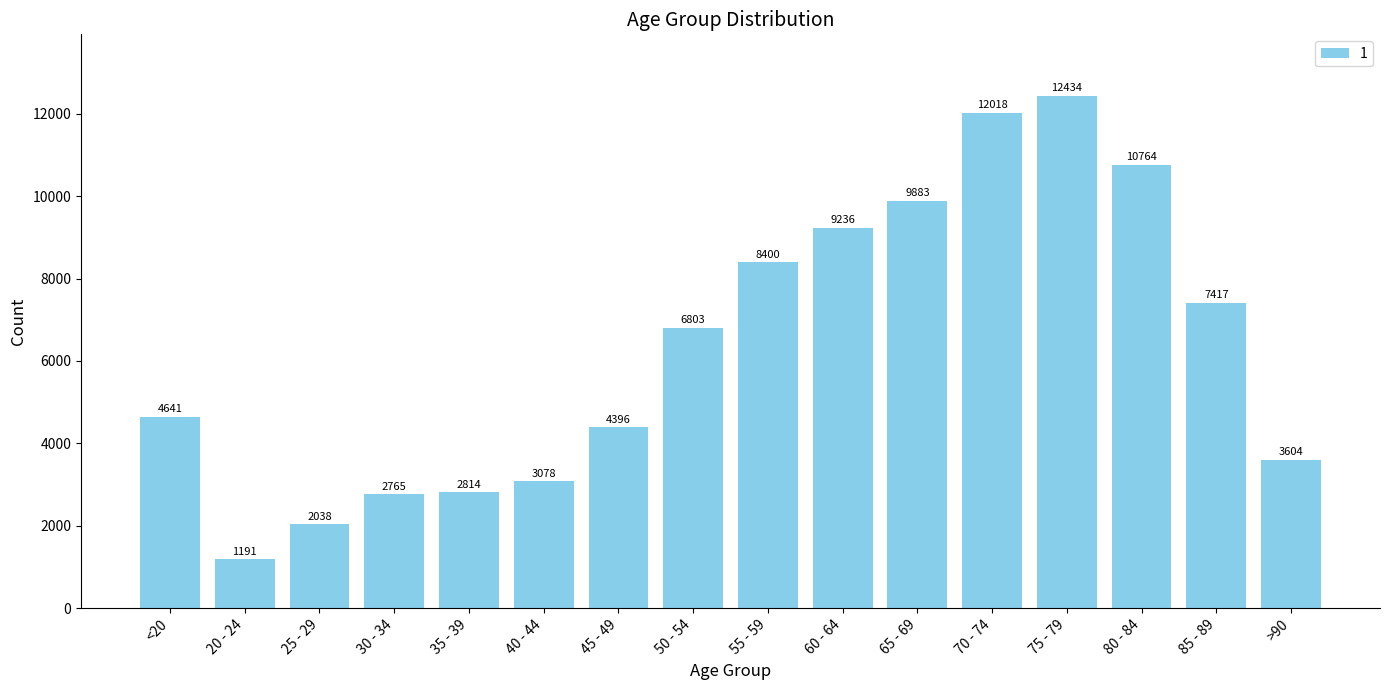

Reading left to right, list all the values displayed in this chart.

<20=4641	20 - 24=1191	25 - 29=2038	30 - 34=2765	35 - 39=2814	40 - 44=3078	45 - 49=4396	50 - 54=6803	55 - 59=8400	60 - 64=9236	65 - 69=9883	70 - 74=12018	75 - 79=12434	80 - 84=10764	85 - 89=7417	>90=3604